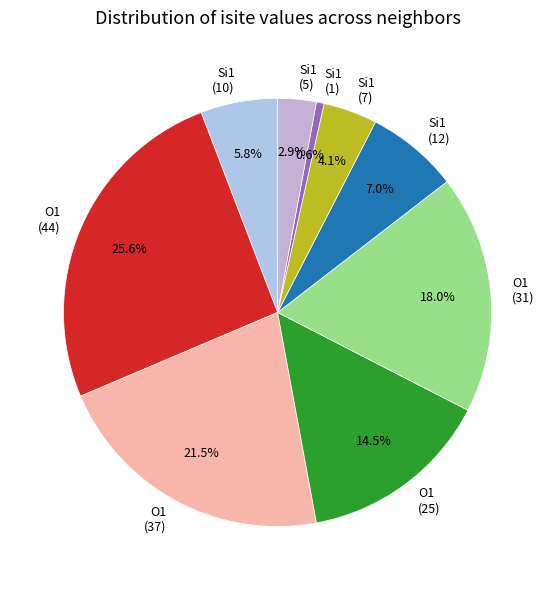

Which has a higher value, O1 (44) or O1 (31)?

O1 (44)